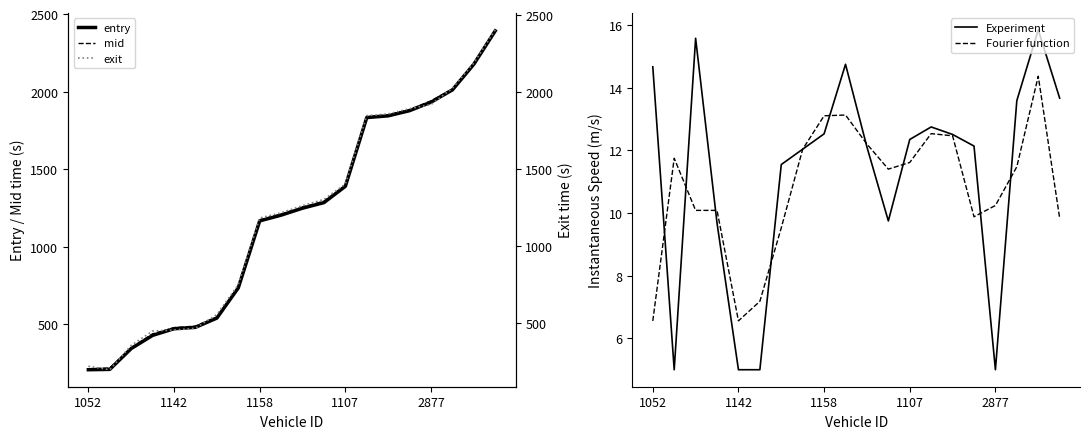

How many lines are shown in the chart?

5